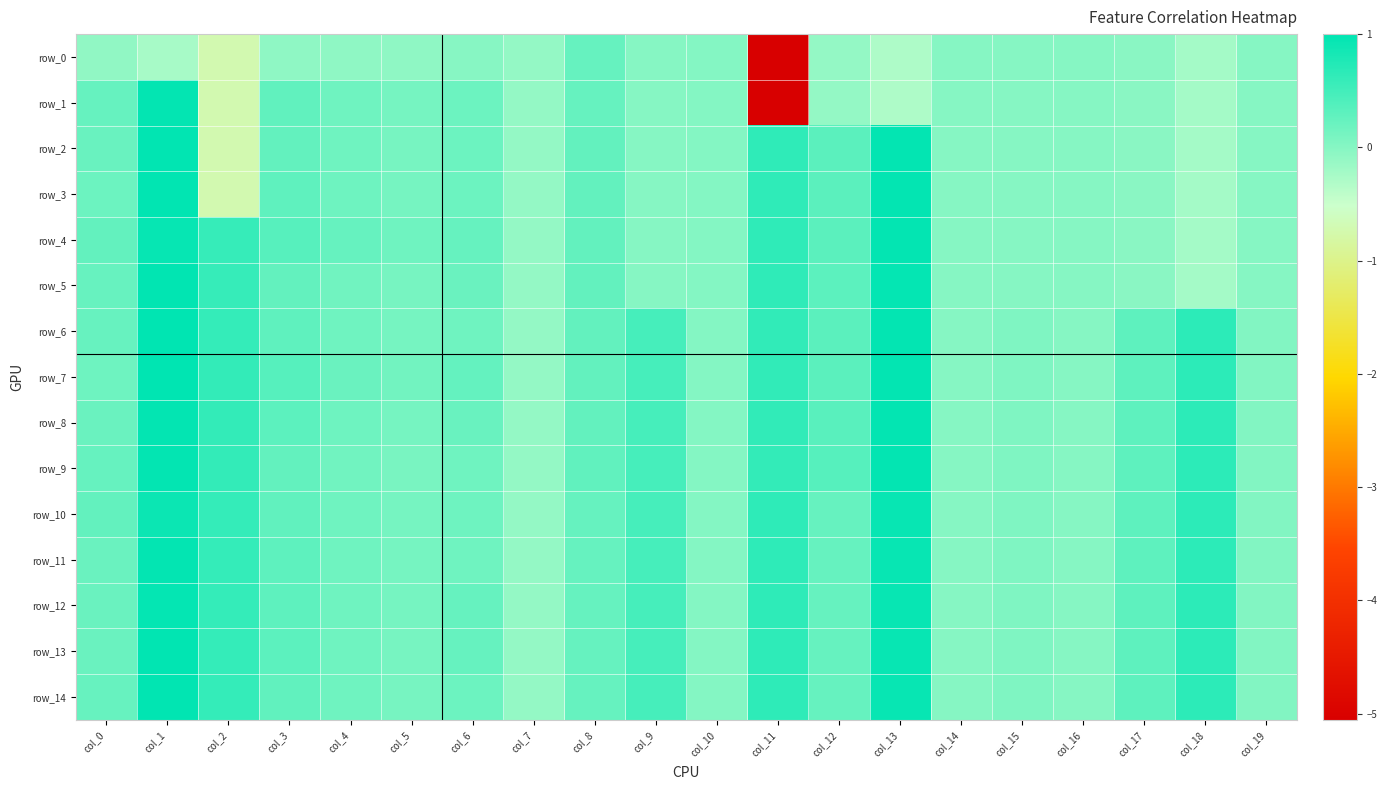

How many values in the row_0 series are below 0?

17